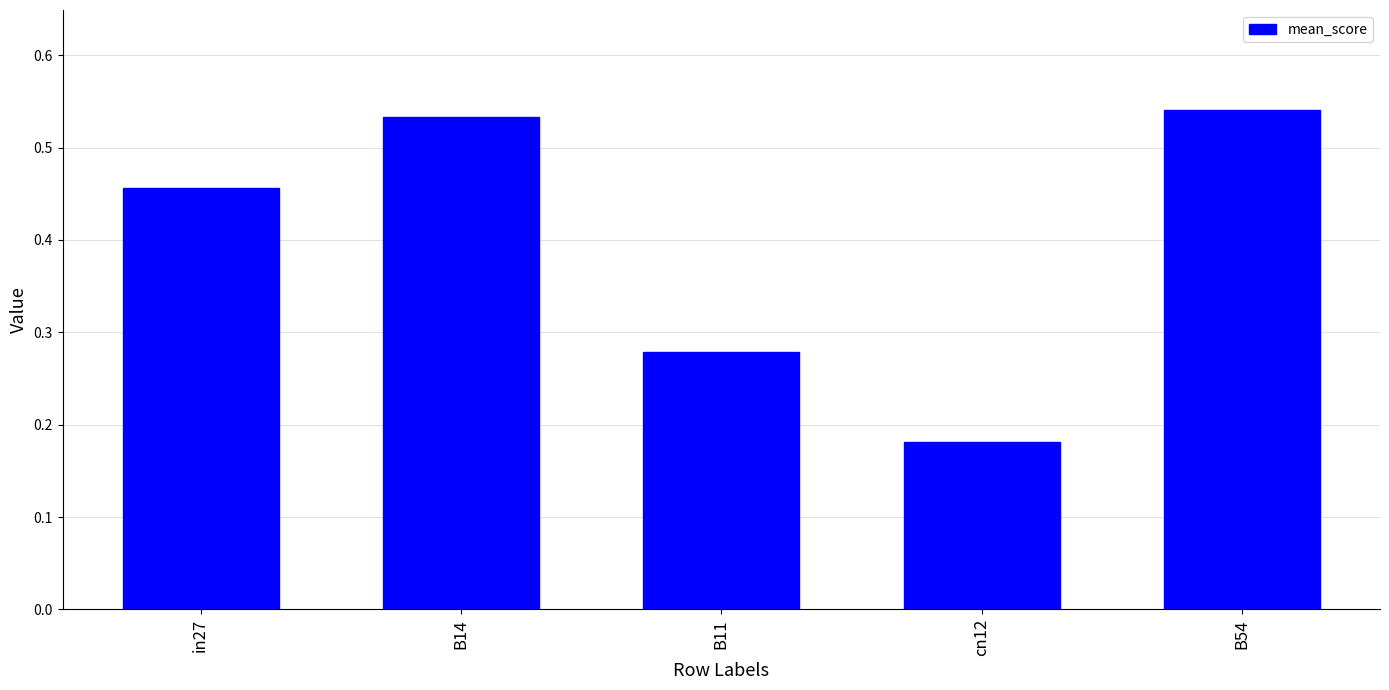

How many values are between 0 and 1?

5